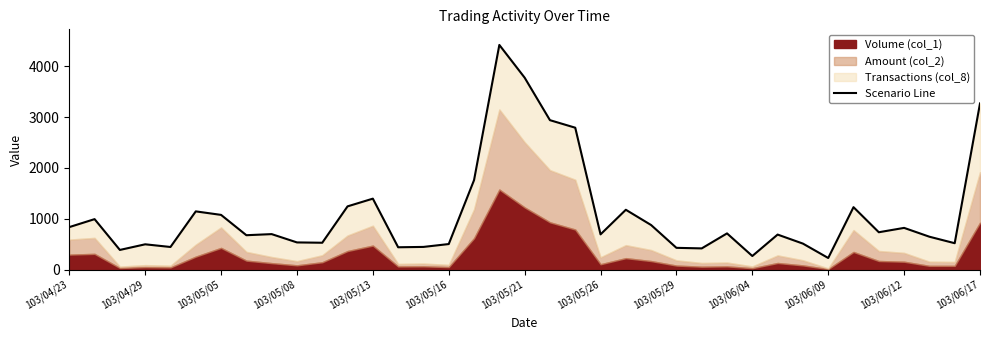

Does the chart display data point markers on the line(s)?

No